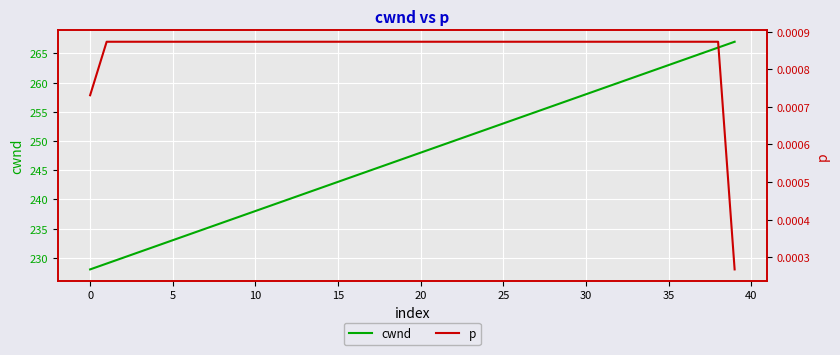

At which category is the sum across all series the highest?

39